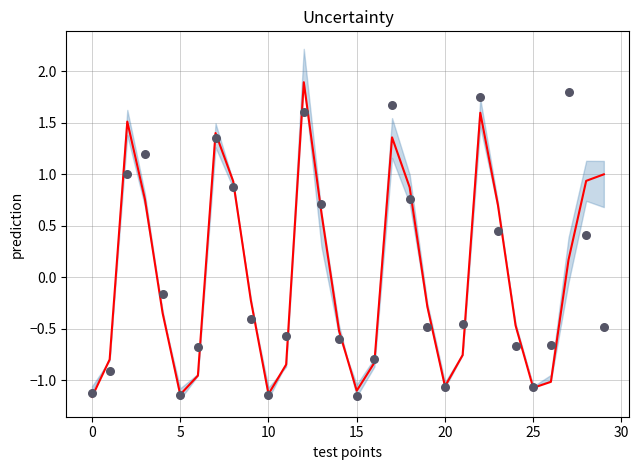

At how many categories does at least one series exceed -1?

24